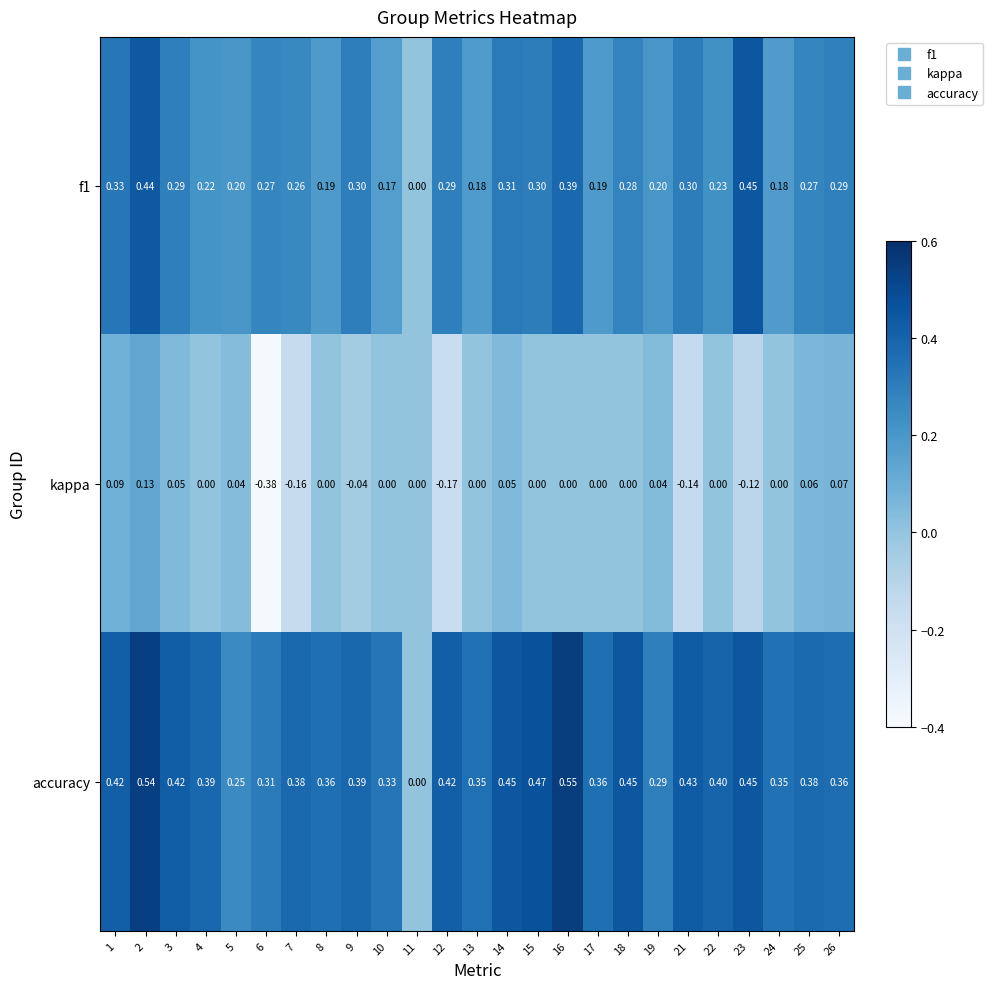

Between 5 and 9, which series saw the biggest shift?

accuracy